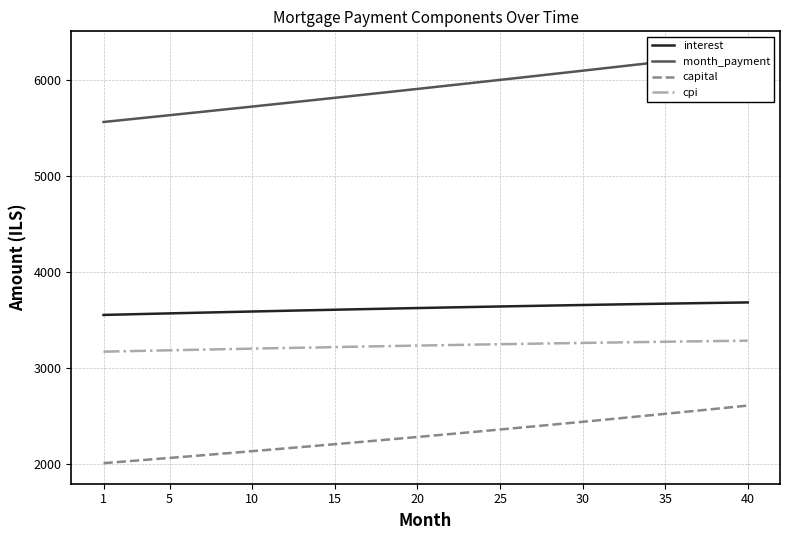

What is the maximum value for interest?

3683.1